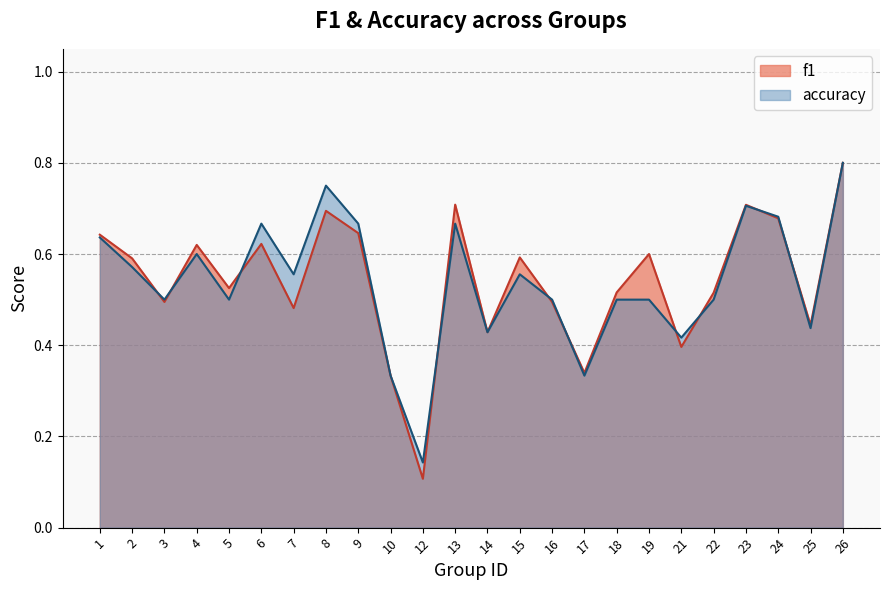

Count the number of categories in the chart.

24